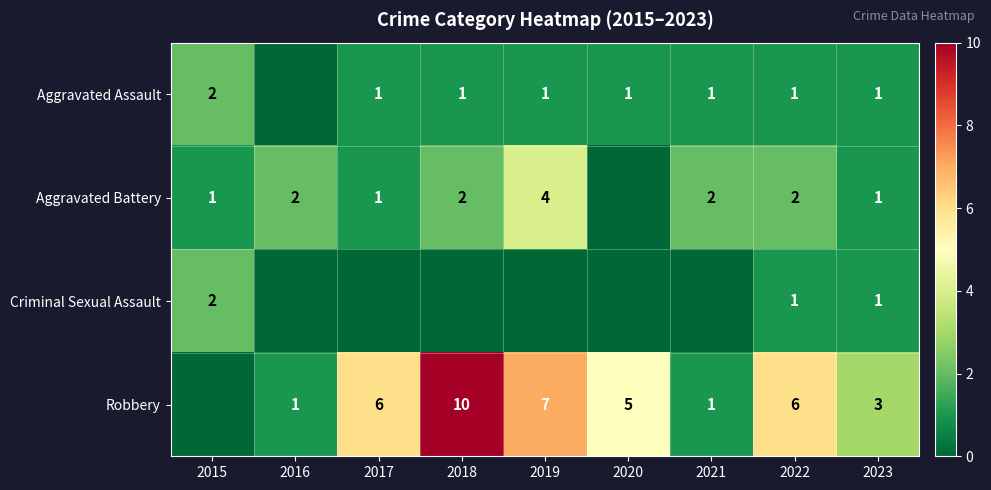

The Criminal Sexual Assault series shows 1 at 2023. True or false?

True